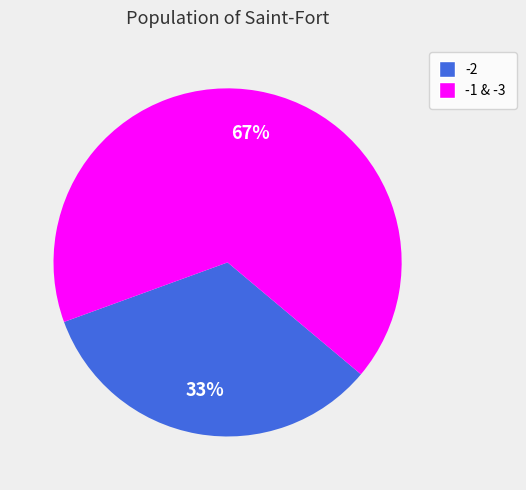

Does any single category account for the majority?

Yes